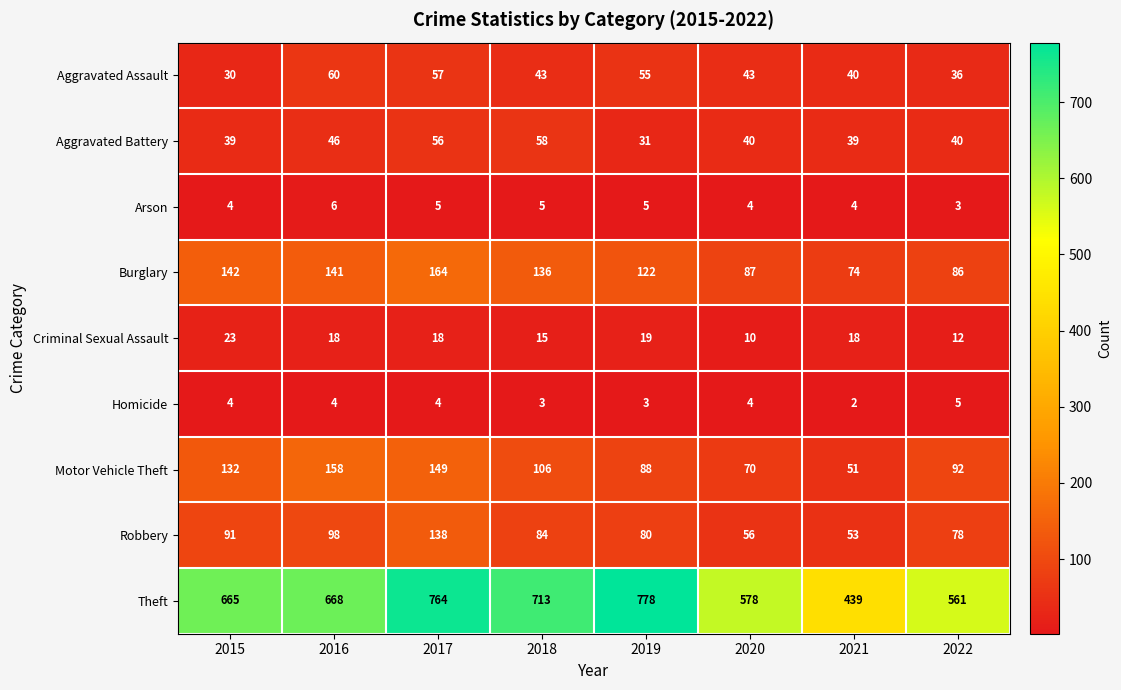

What is the difference between the highest and lowest values at 2022?

558